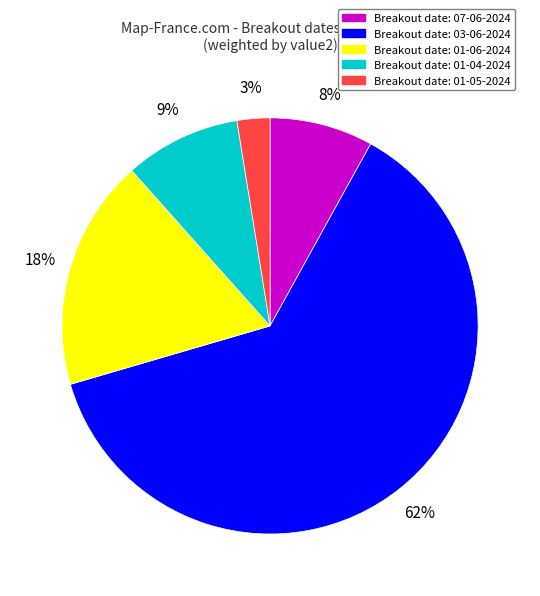

To the nearest percent, what is the average slice percentage?

20%